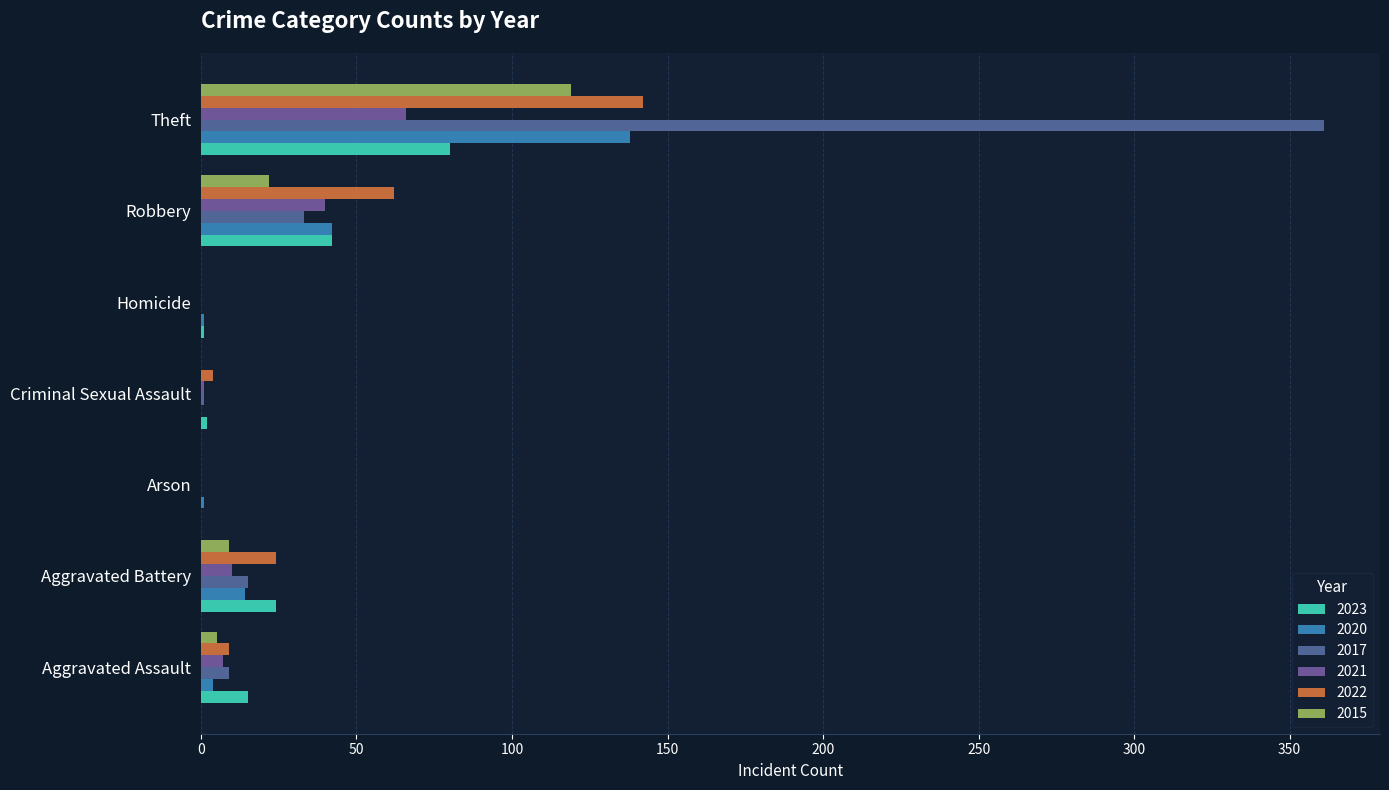

What position from the right is Aggravated Battery?

6